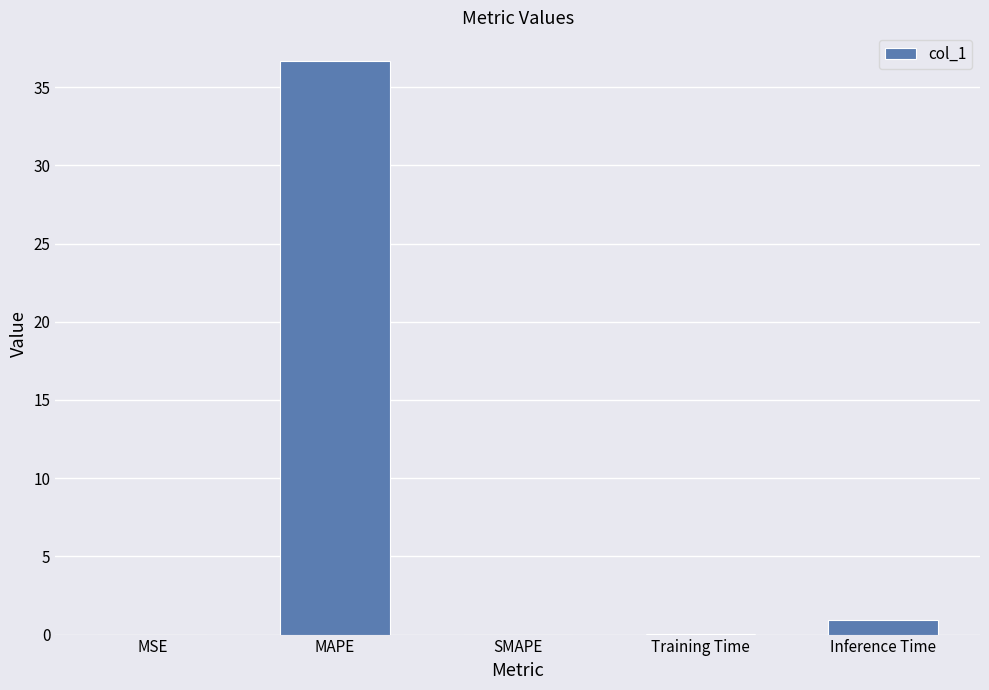

Does the chart contain stacked bars?

No